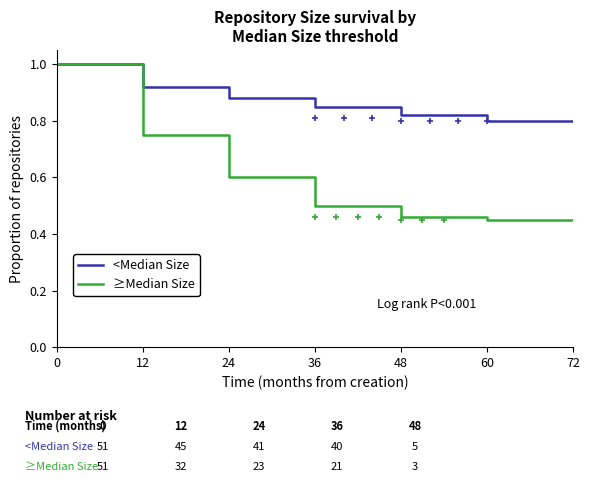

True or false: ≥Median Size and <Median Size cross at least once.

False